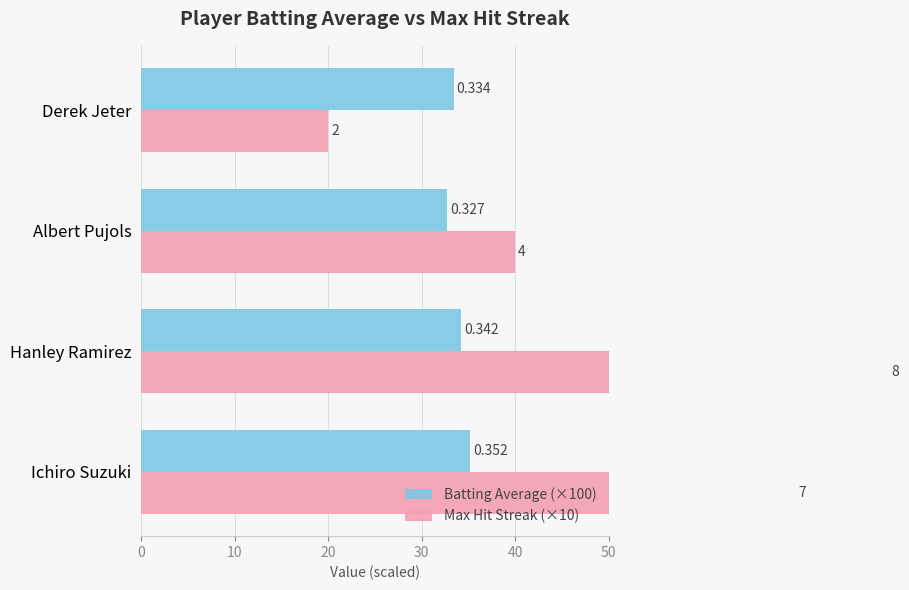

True or false: Batting Average (×100) has a value of 43.0 at Albert Pujols.

False